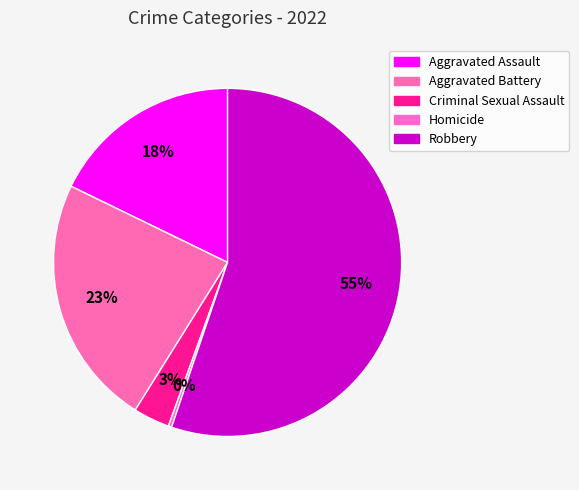

How many slices are in this pie chart?

5